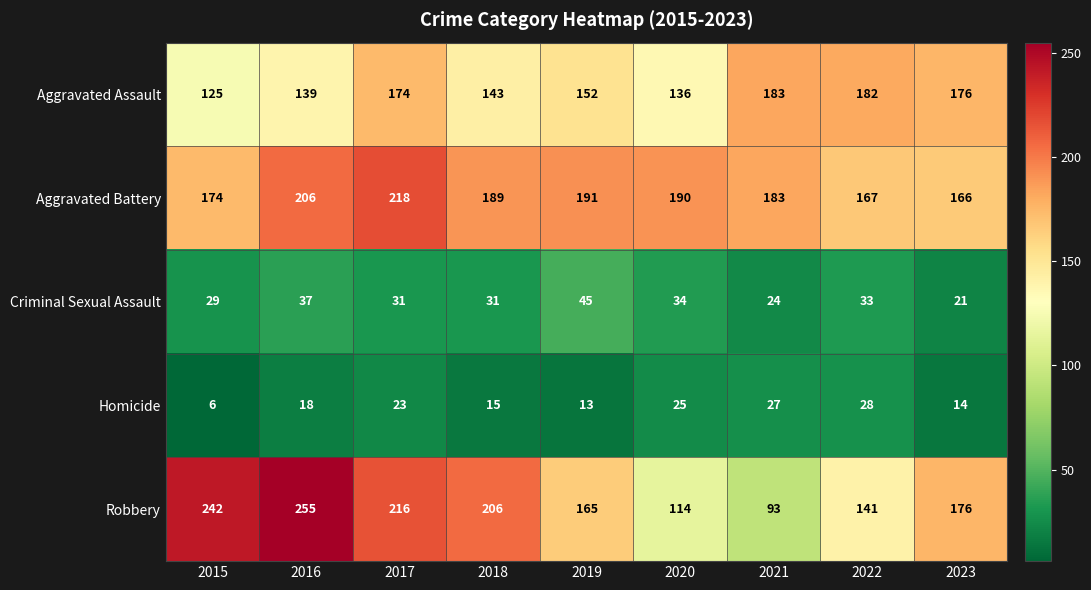

At 2015, list the series in order from largest to smallest.

Robbery, Aggravated Battery, Aggravated Assault, Criminal Sexual Assault, Homicide